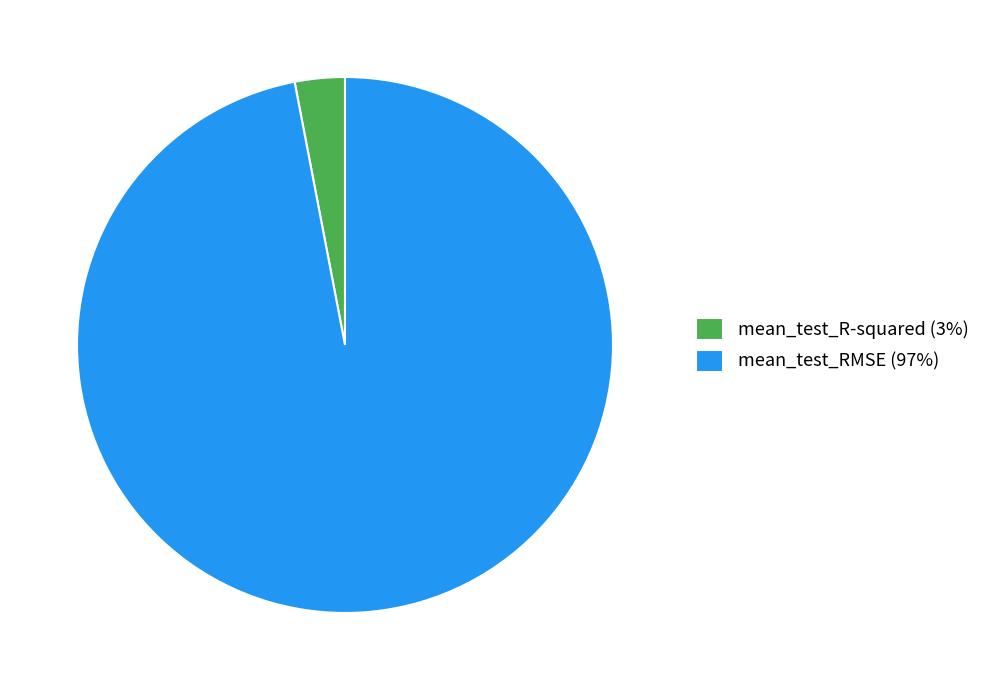

True or false: mean_test_RMSE (97%) accounts for 89% of the total.

False